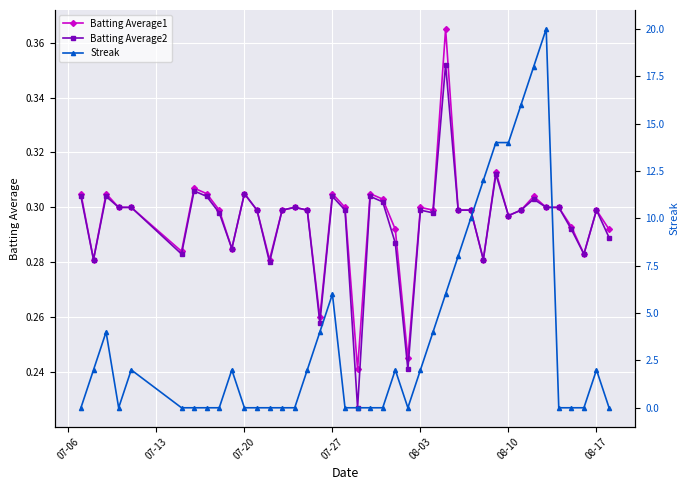

The Batting Average2 series shows 0.3 at 08-03. True or false?

True